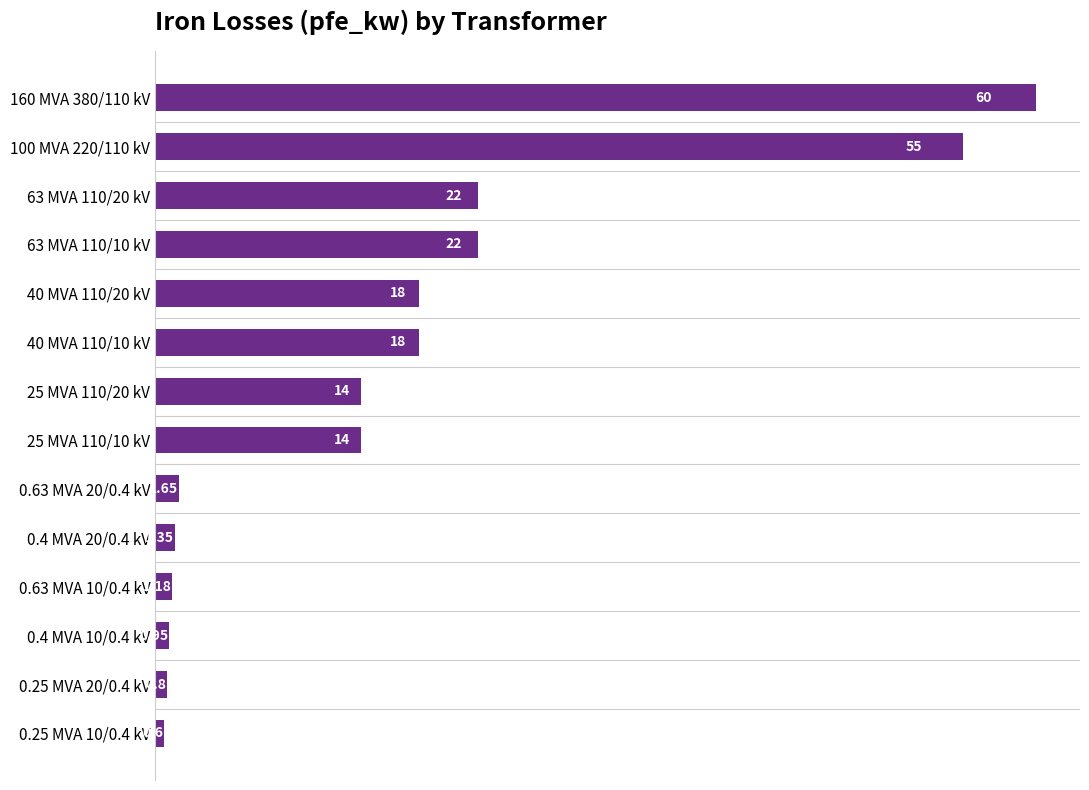

Between 63 MVA 110/10 kV and 0.63 MVA 20/0.4 kV, which is larger?

63 MVA 110/10 kV